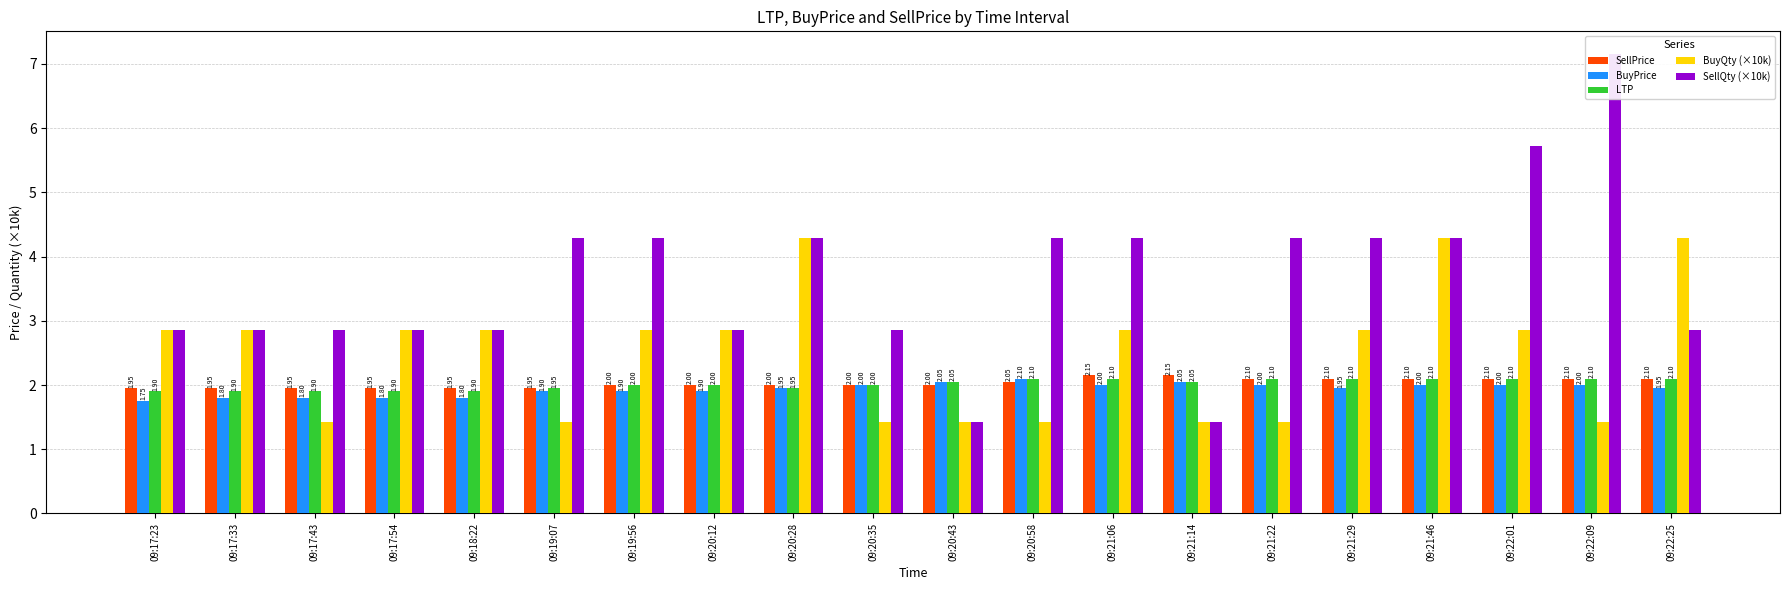

What is the approximate value of BuyQty (×10k) at 09:20:28?

4.3